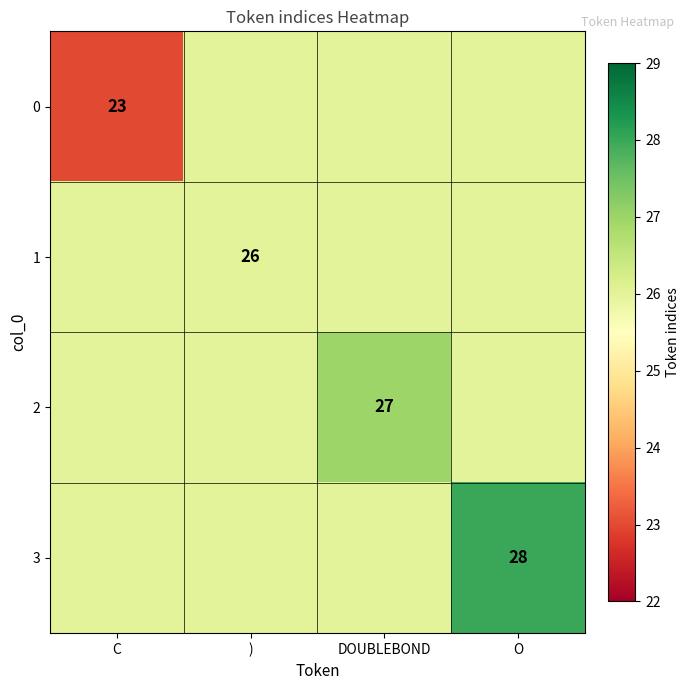

True or false: 0 has a value of 23 at C.

True